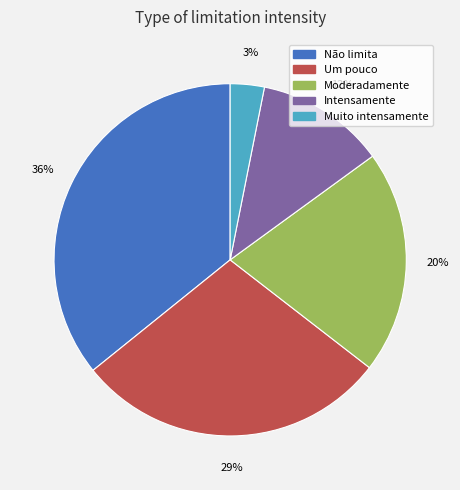

To the nearest percent, what is the average slice percentage?

20%